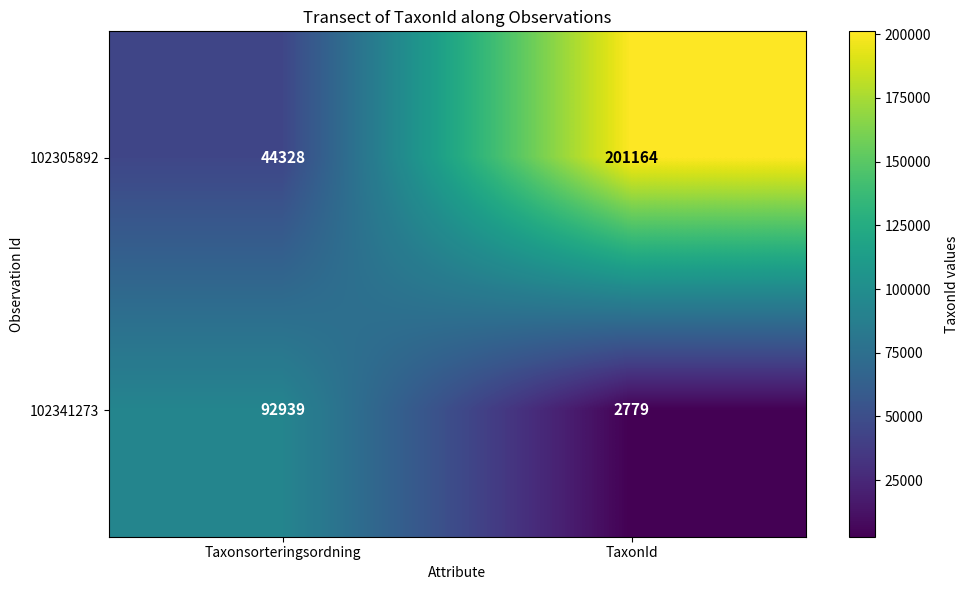

Is it true that 102305892 equals 44328 at Taxonsorteringsordning?

True